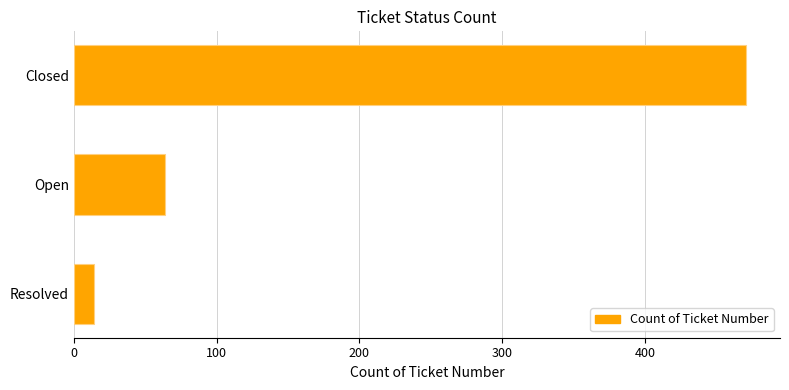

The chart shows a value of 64 at Open. True or false?

True